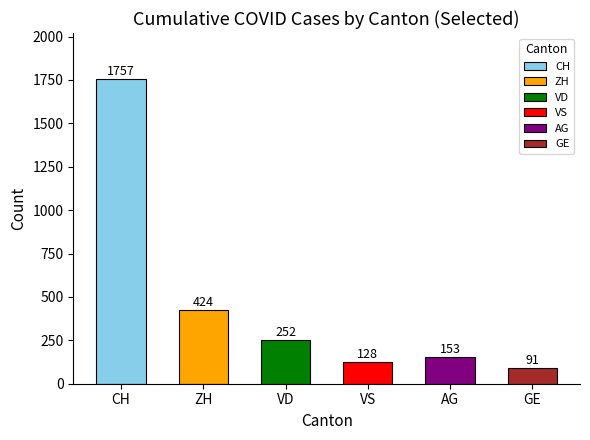

Which has a higher value, VD or AG?

VD